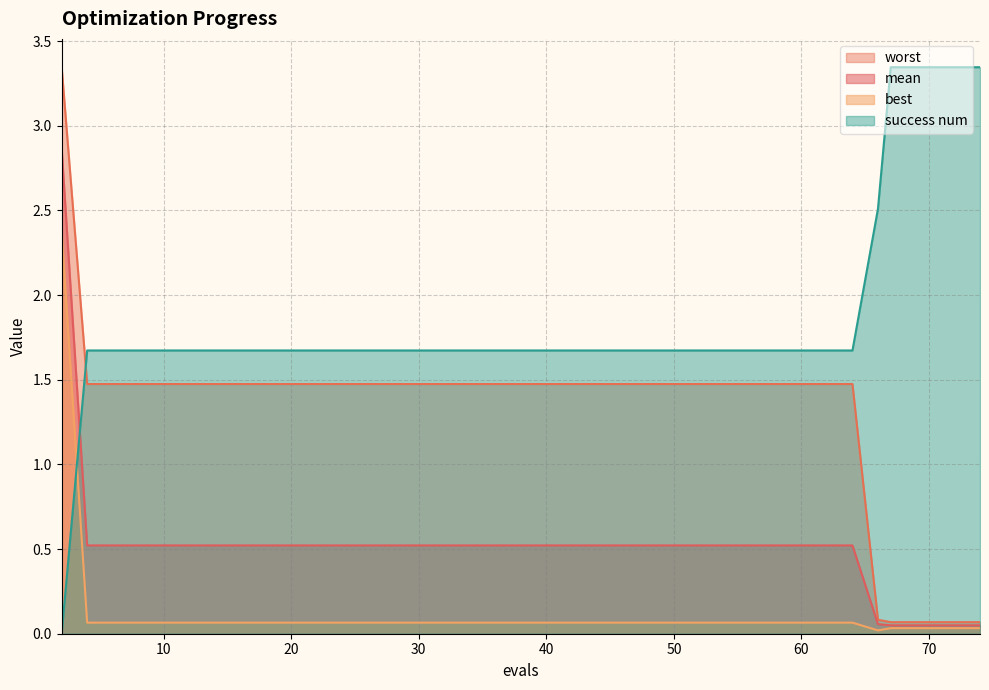

How many values in the success num series are below 1?

1